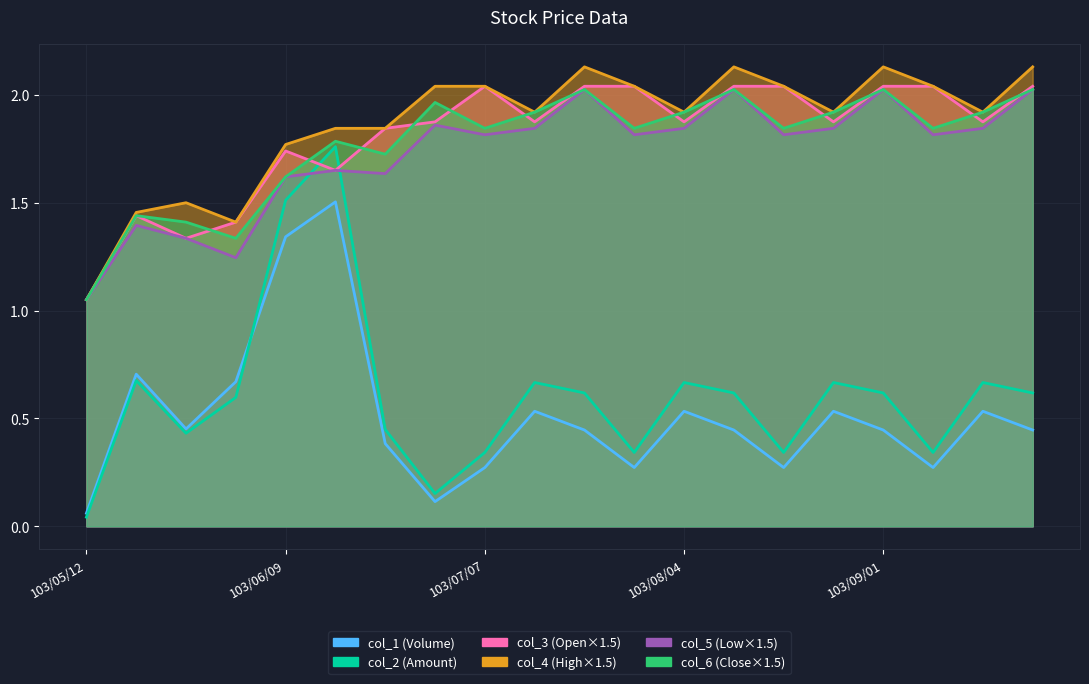

The col_3 series shows 1.7 at 103/06/09. True or false?

True